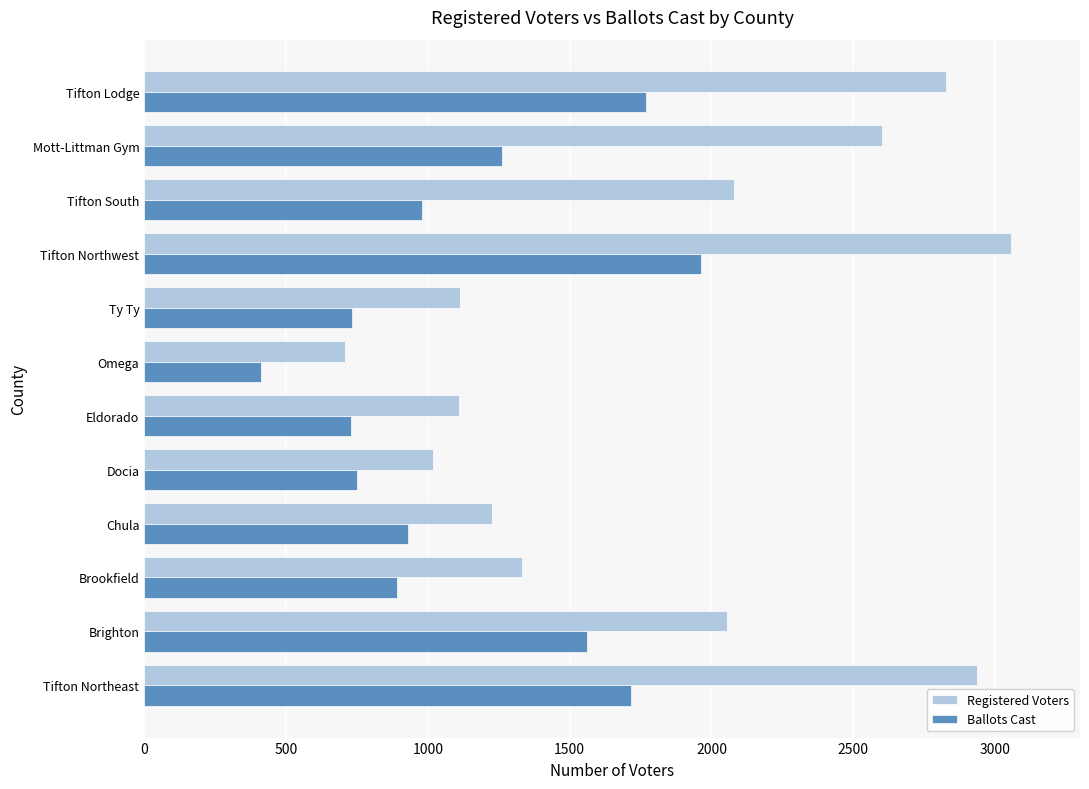

Which series has the widest spread of values?

Registered Voters